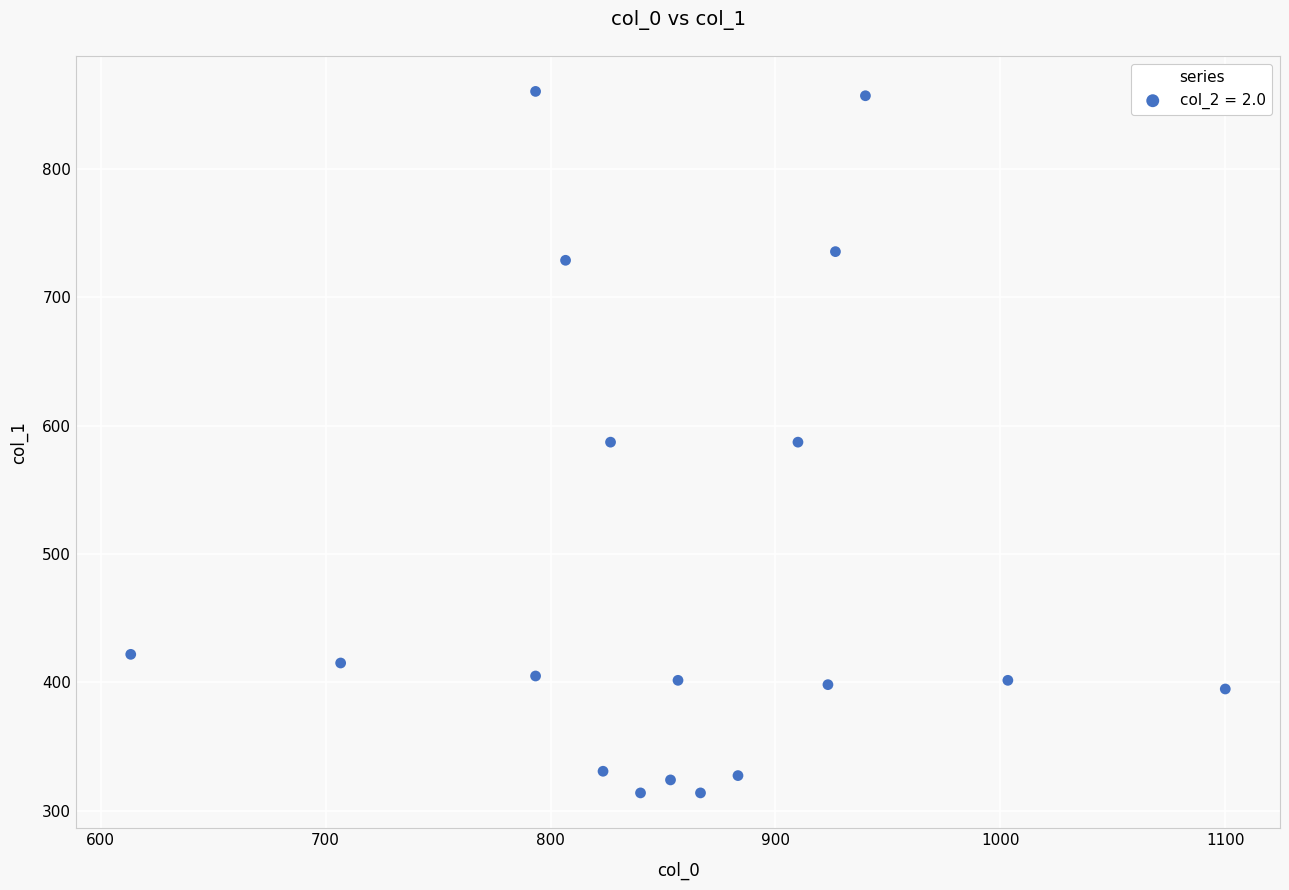

What is the range of X values (max minus min)?

486.7